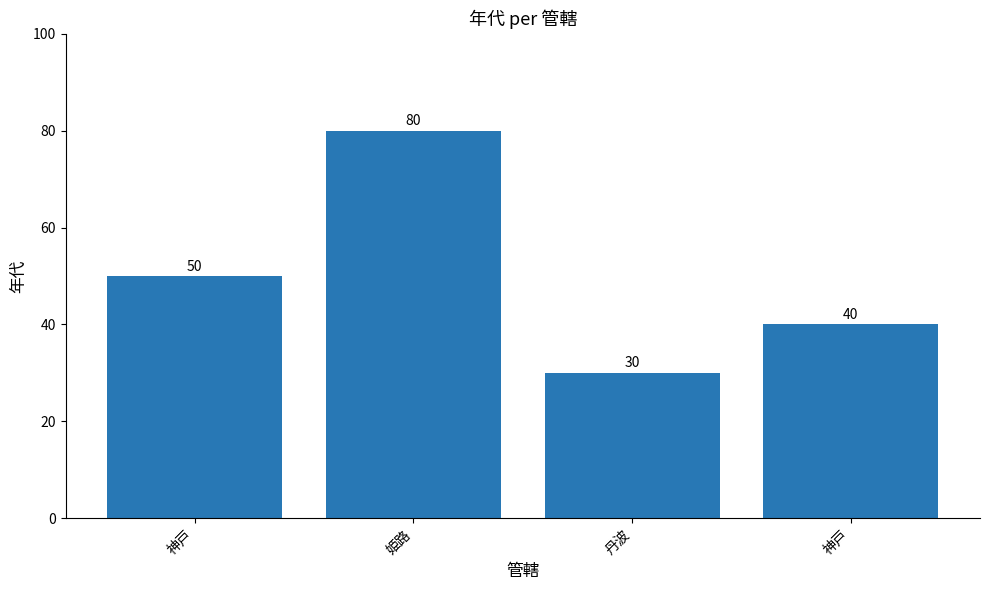

What is the label of the 3rd bar from the right?

姫路